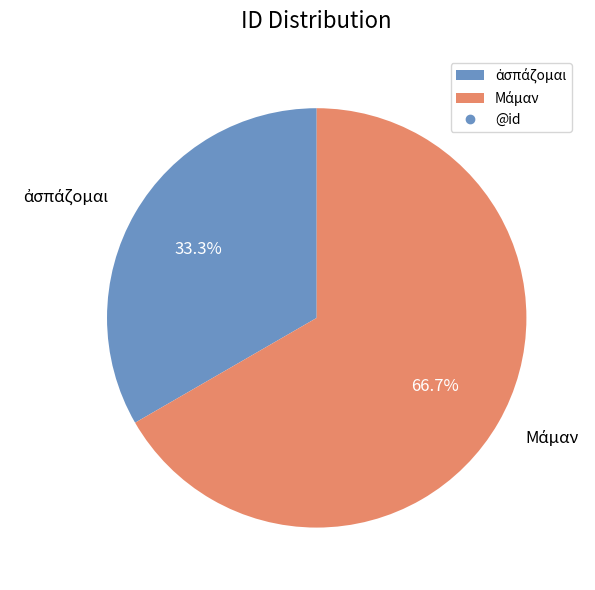

Does any single category account for the majority?

Yes